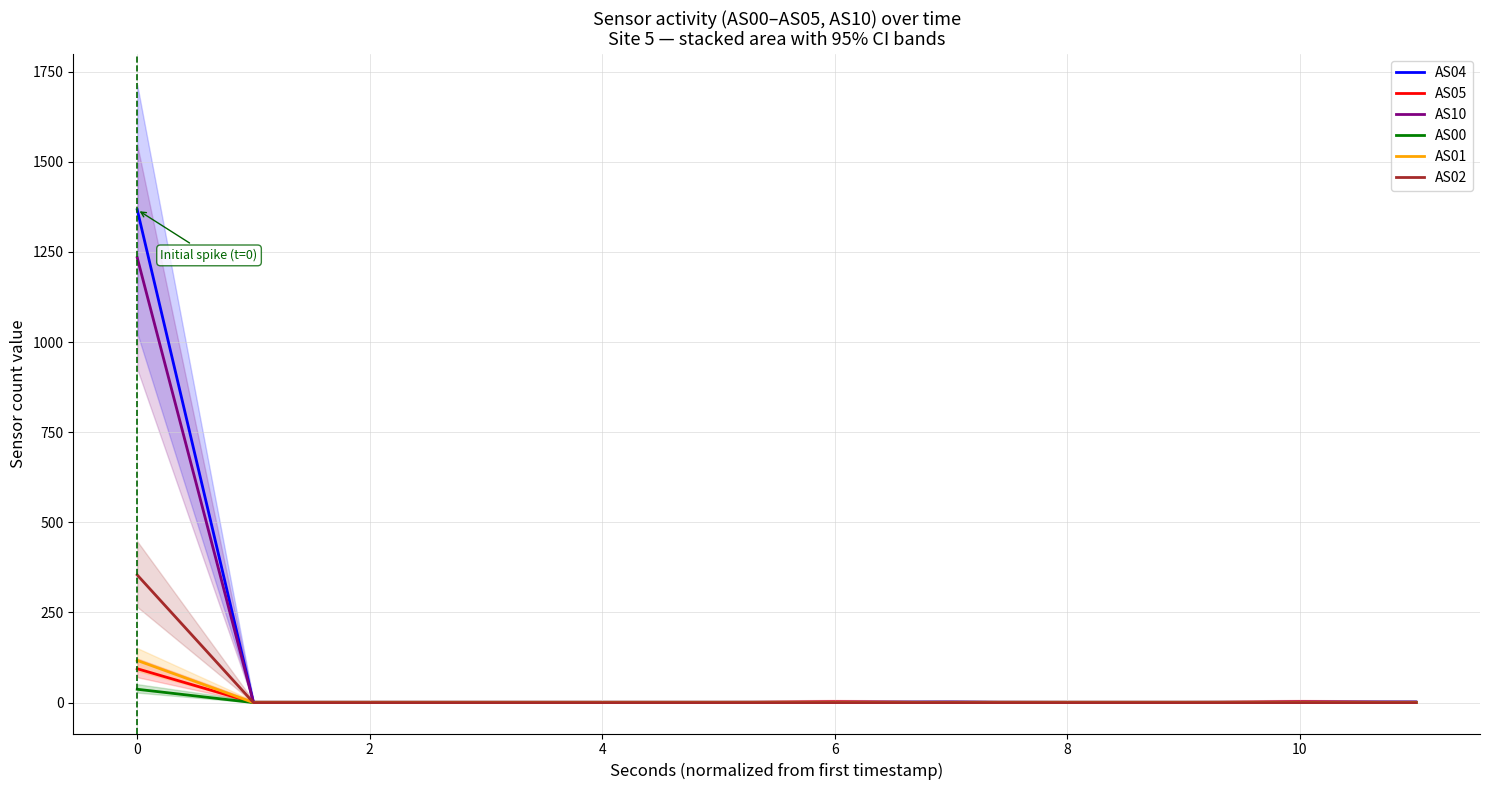

How many distinct data groups are displayed?

6